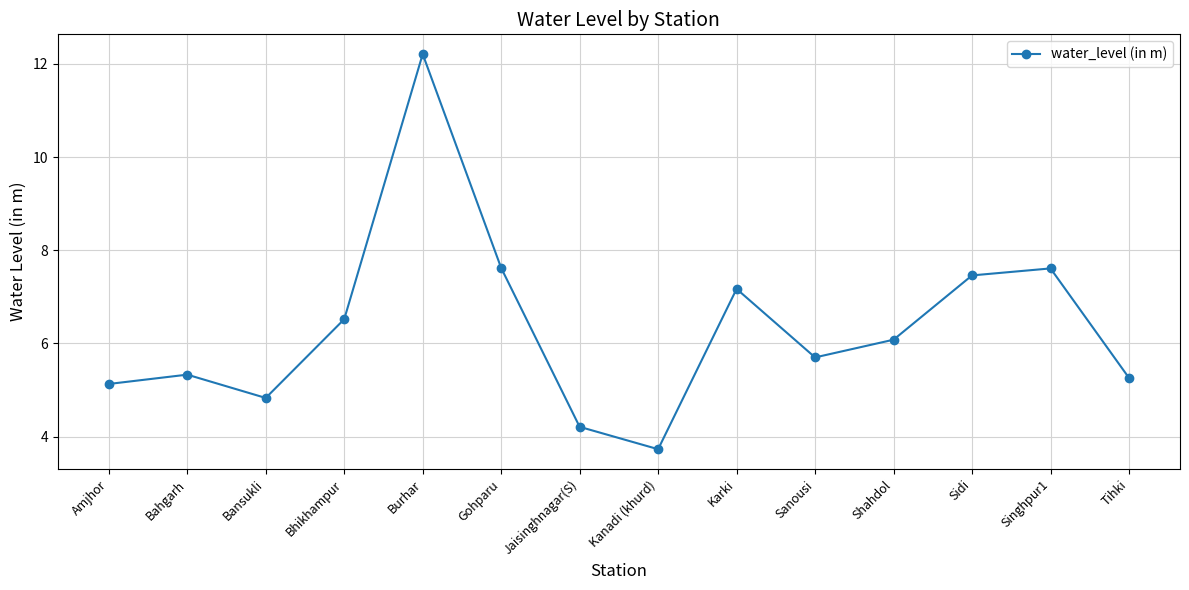

Where is the data nearest to the value 7?

Karki